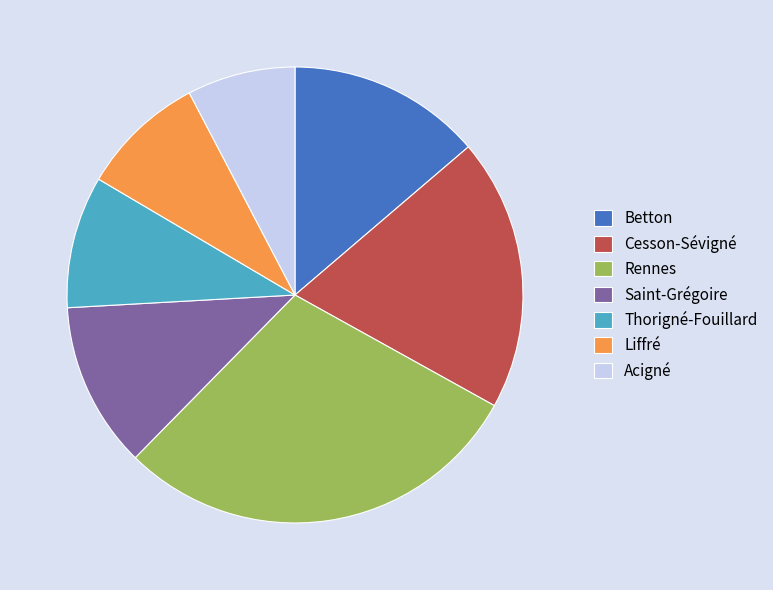

Rank the categories by value from lowest to highest.

Acigné, Liffré, Thorigné-Fouillard, Saint-Grégoire, Betton, Cesson-Sévigné, Rennes